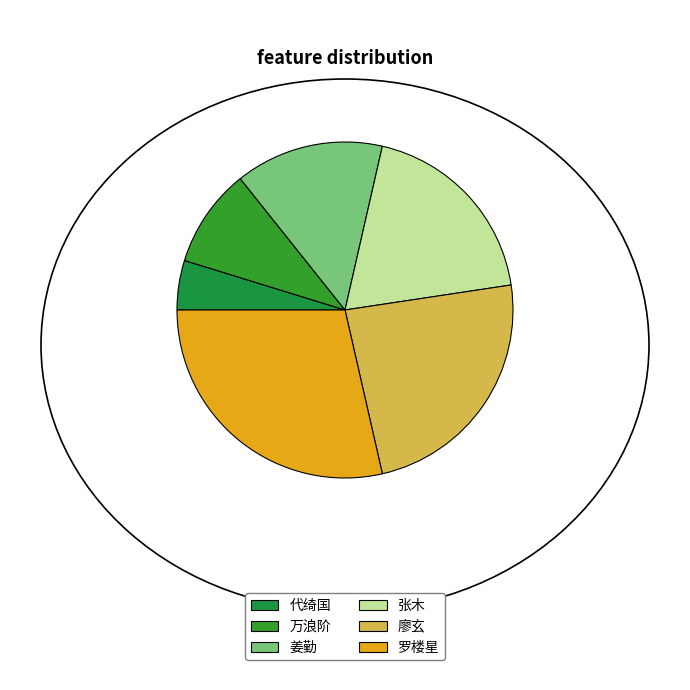

To the nearest percent, what is the difference between the 万浪阶 and 罗楼星 slice percentages?

19%